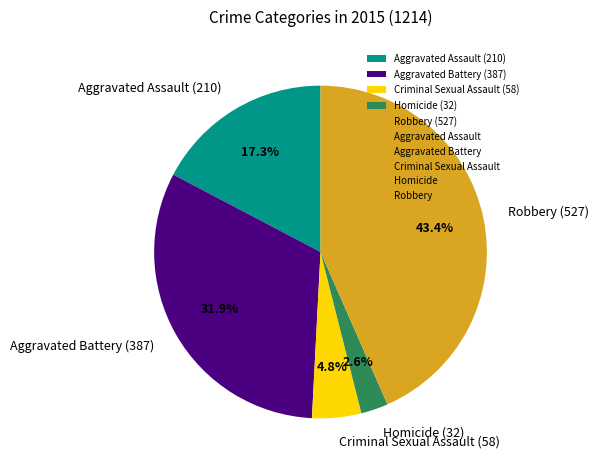

Is it true that Aggravated Assault is 3% of the pie?

False